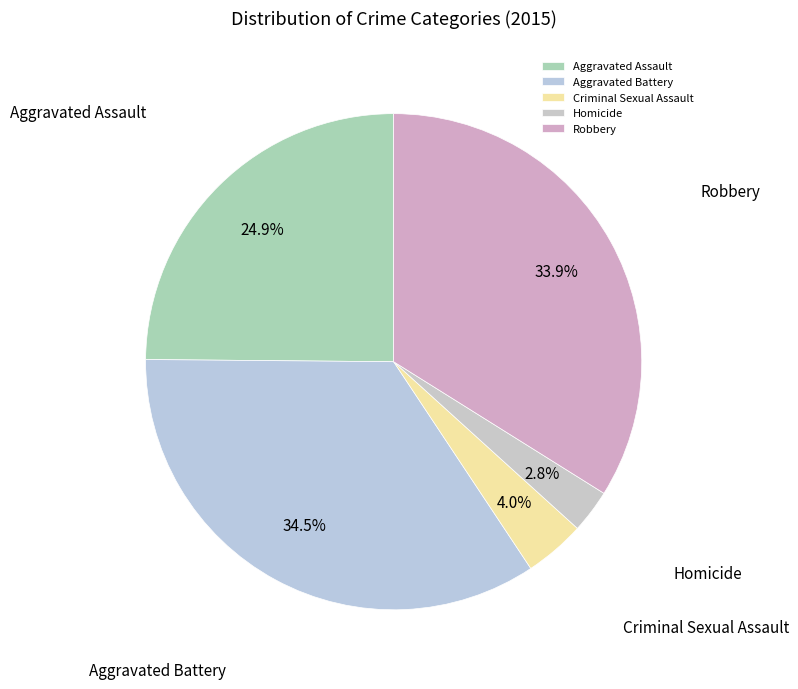

What is the smallest slice in the pie chart?

Homicide